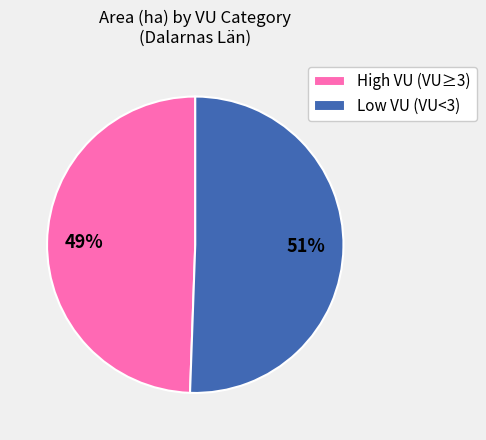

Rank the categories by value from highest to lowest.

Low VU (VU<3), High VU (VU≥3)